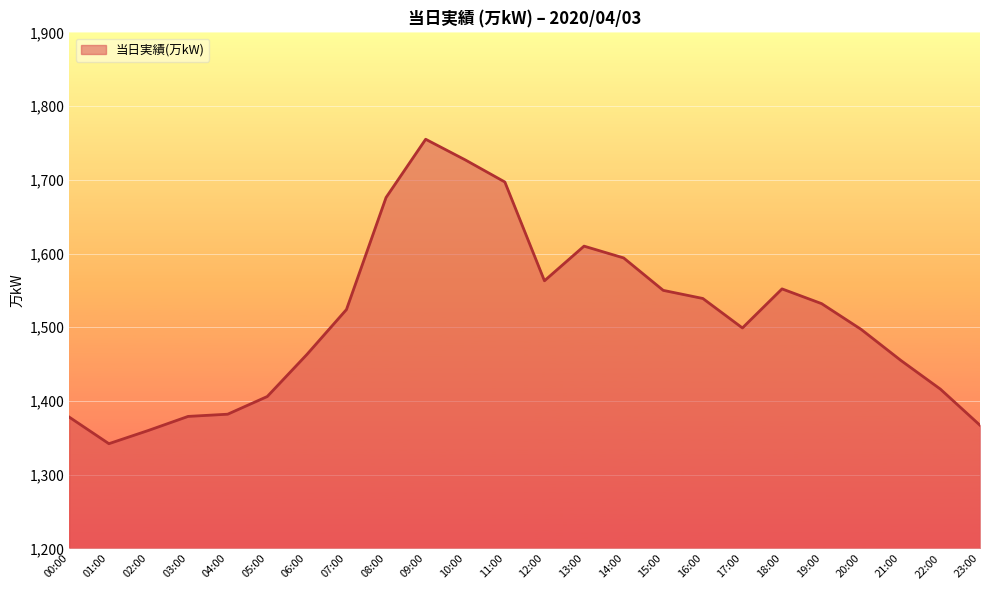

The chart shows a value of 981 at 19:00. True or false?

False